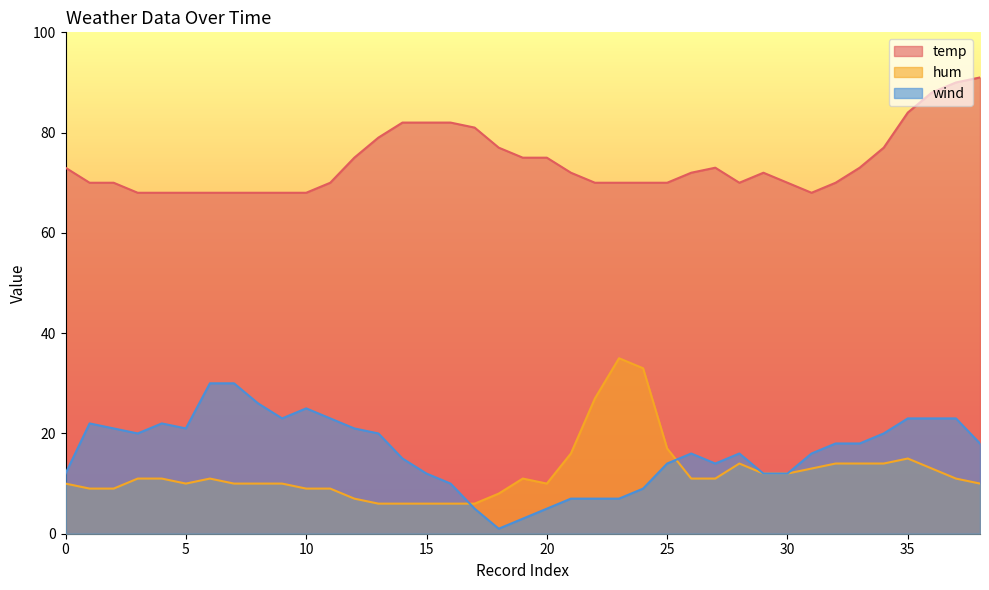

How many interior local valleys does the hum series have?

2